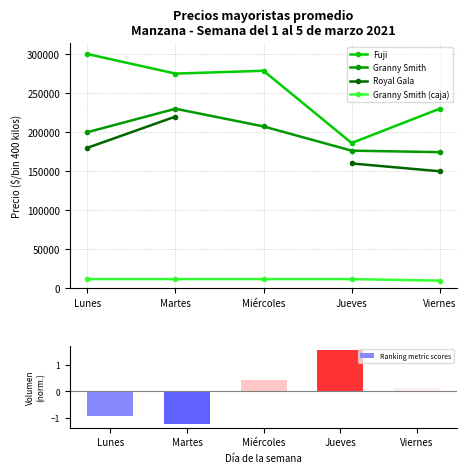

Which series changed the most between Miércoles and Jueves?

Fuji